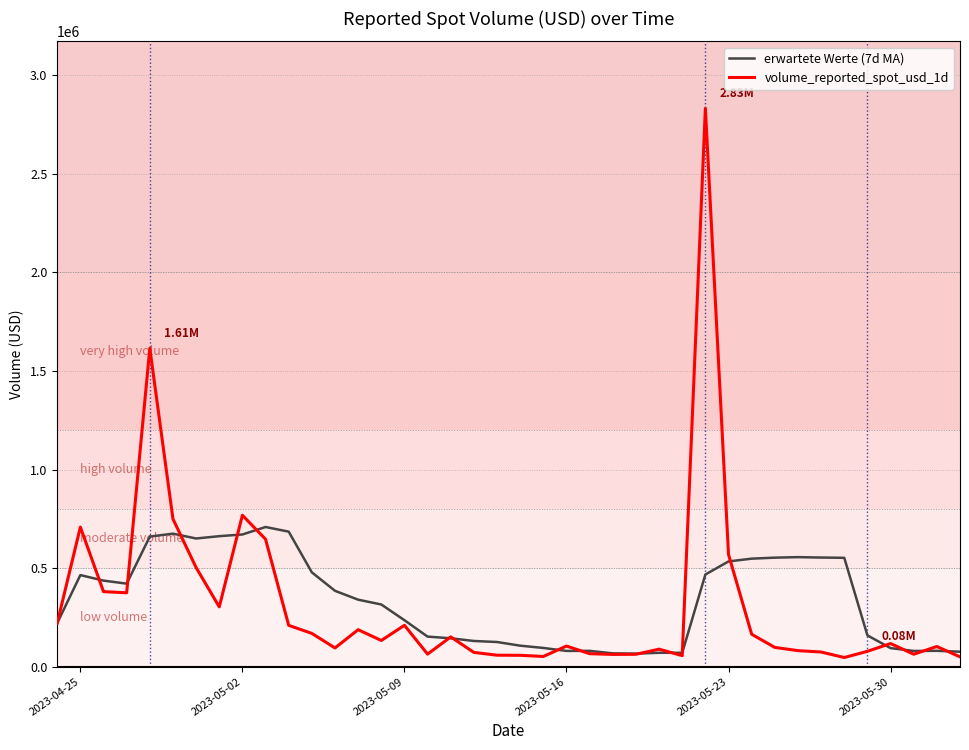

List the series in order of their peak value, highest first.

volume_reported_spot_usd_1d, erwartete Werte (7d MA)